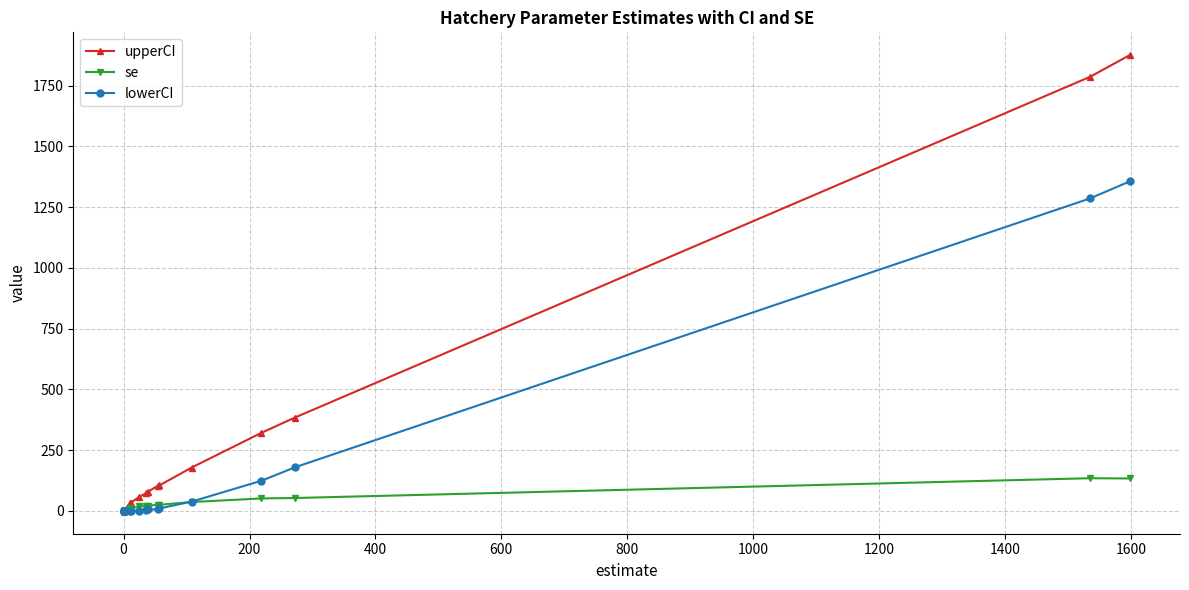

True or false: upperCI and se cross at least once.

False